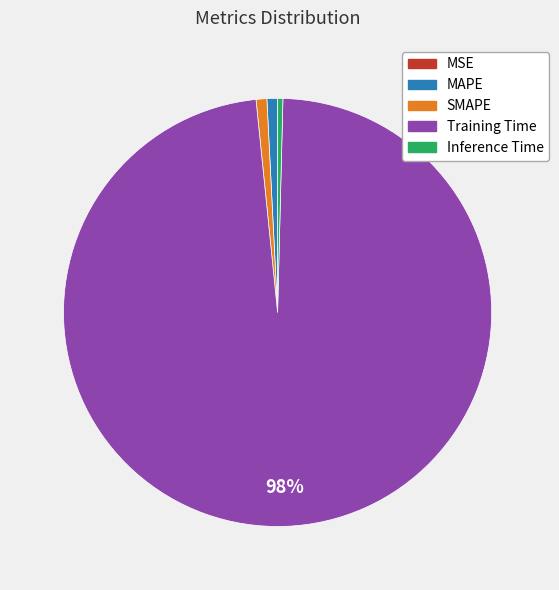

Is there any slice that represents more than half of the pie?

Yes